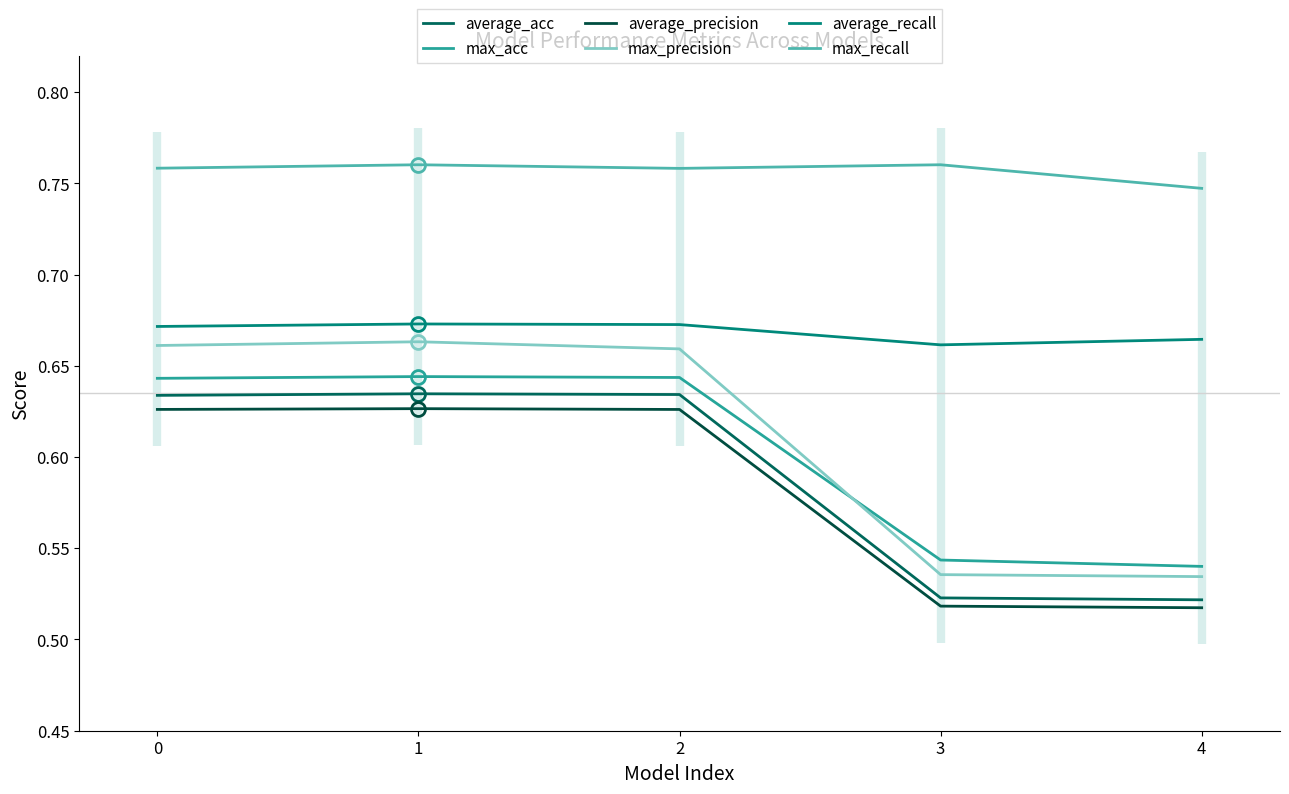

True or false: max_acc and average_recall cross at least once.

False